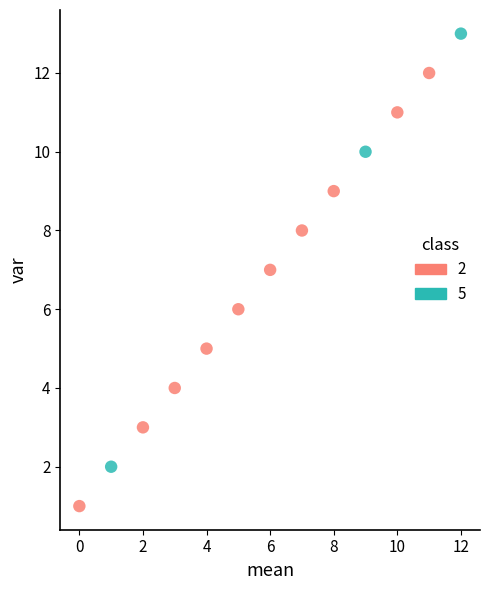

Which series reaches the maximum Y coordinate?

5